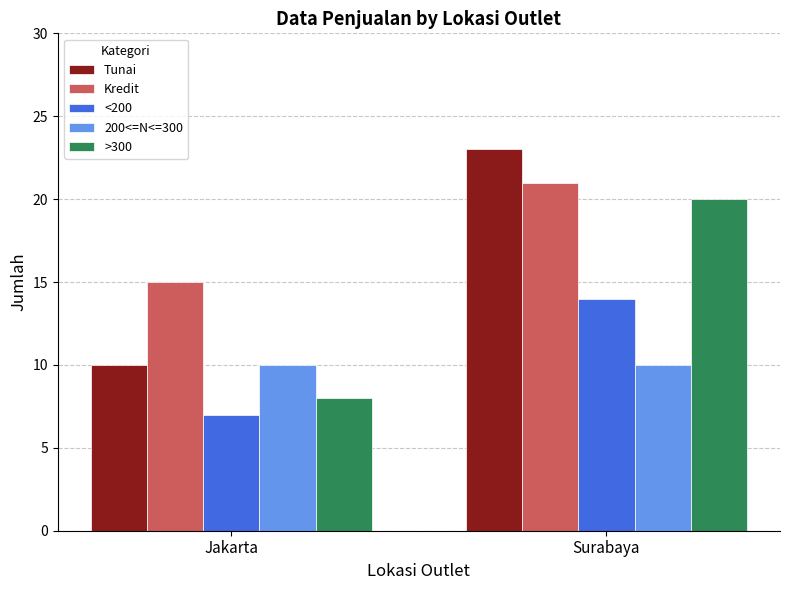

Is the value of <200 at Jakarta greater than the value of Kredit at Surabaya?

No